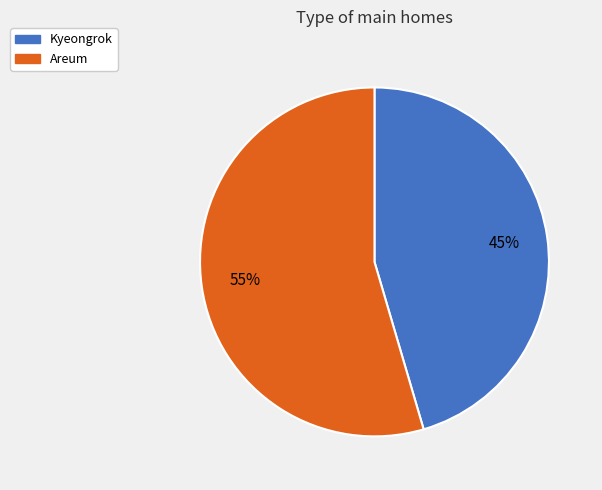

Which has a higher value, Areum or Kyeongrok?

Areum